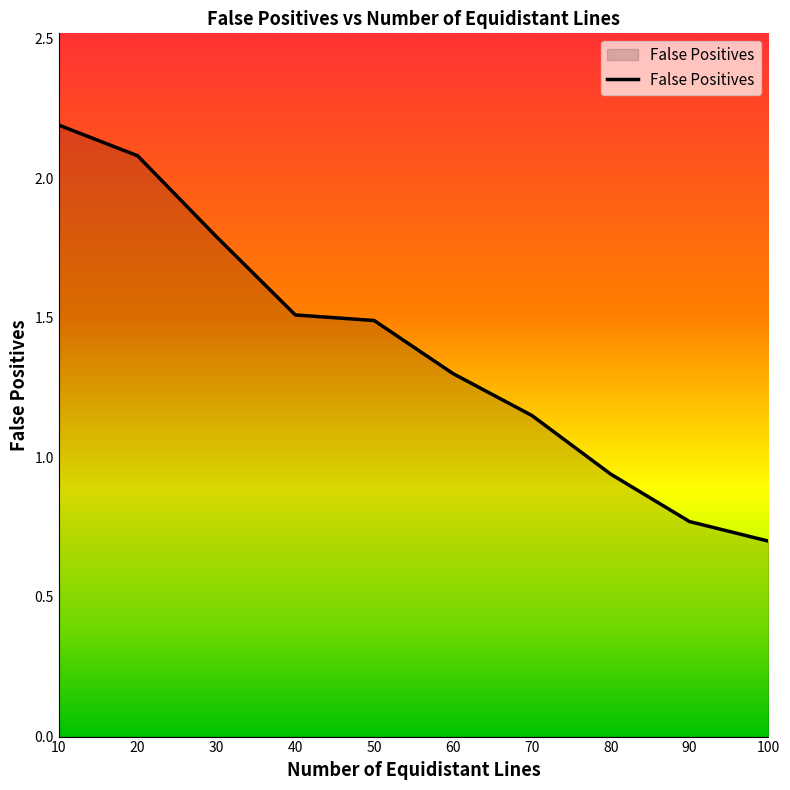

What is the greatest value displayed?

2.2